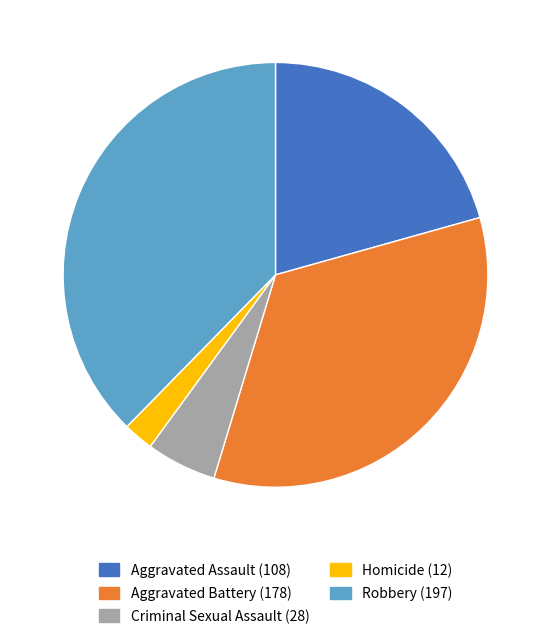

How many slices are in this pie chart?

5